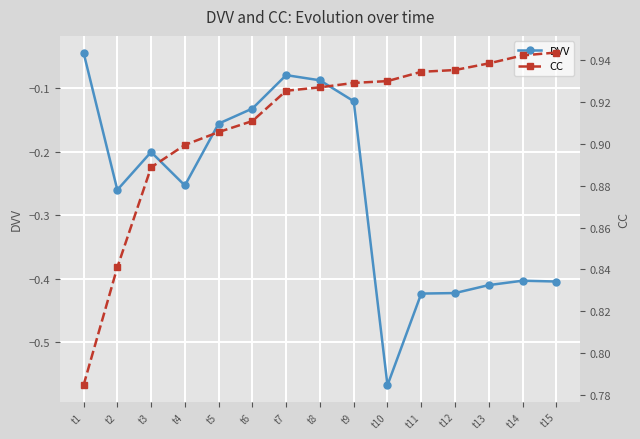

What is the smallest value displayed?

-0.6